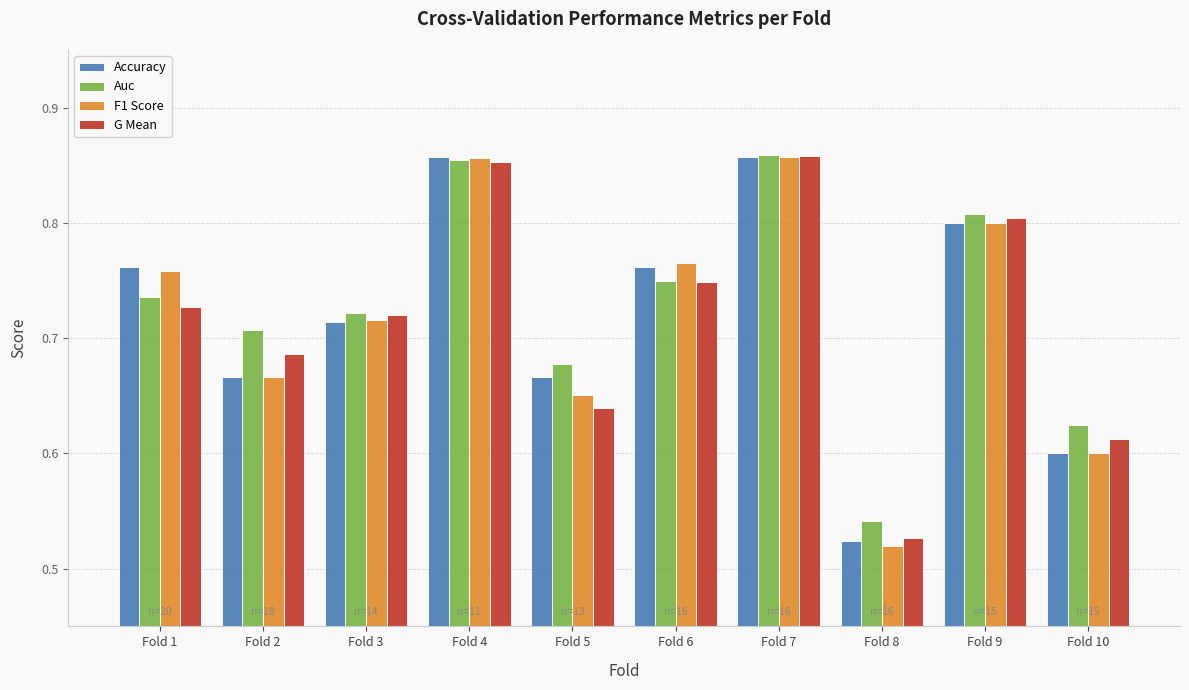

Where is Auc nearest to the value 0?

Fold 8